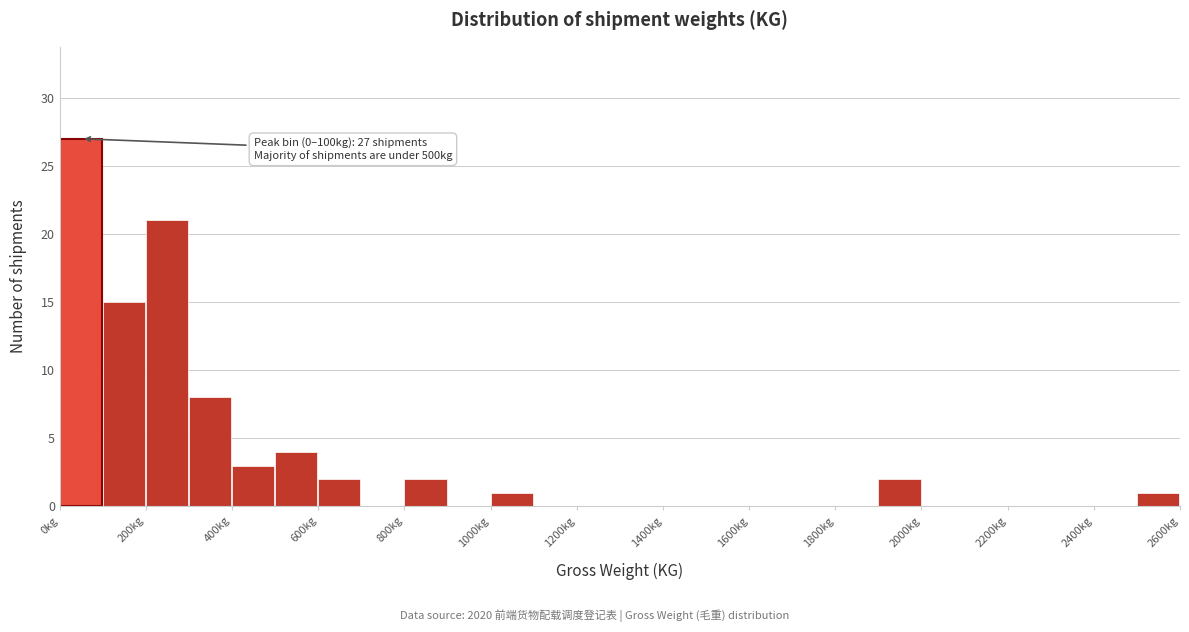

Over which range of the x-axis is the bar tallest?

0 to 100